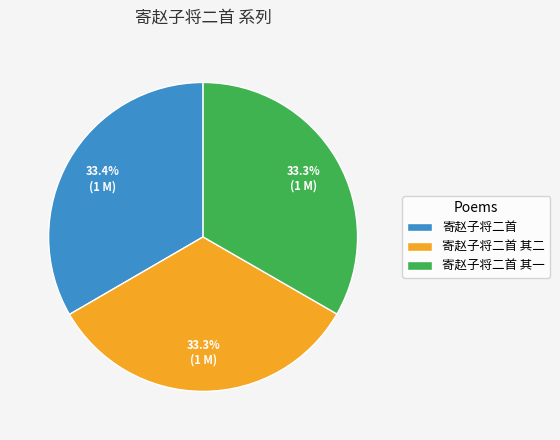

The 寄赵子将二首 其二 slice represents 33% of the pie. True or false?

True